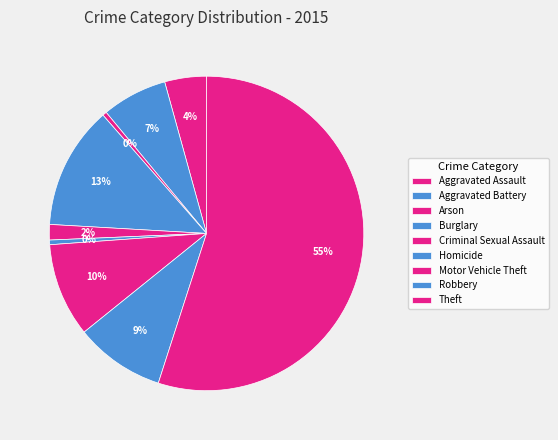

What is the total percentage of Robbery and Arson?

9.7%